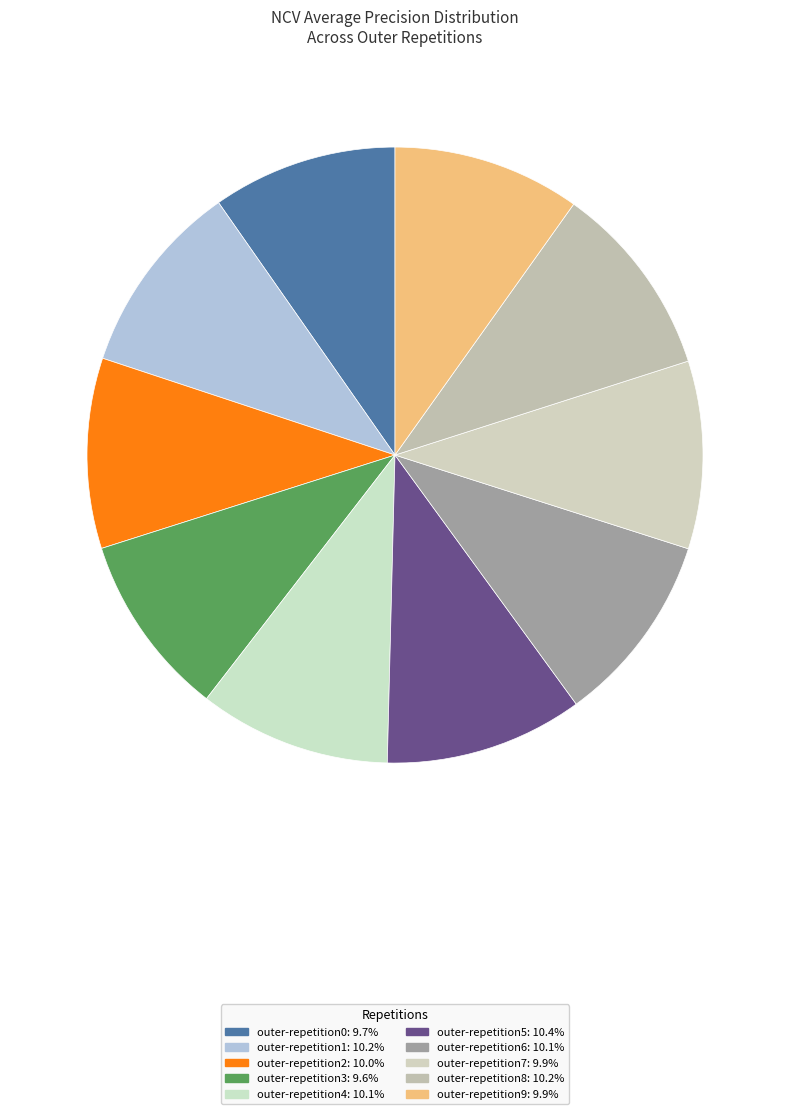

Which category has the biggest portion of the pie?

outer-repetition5